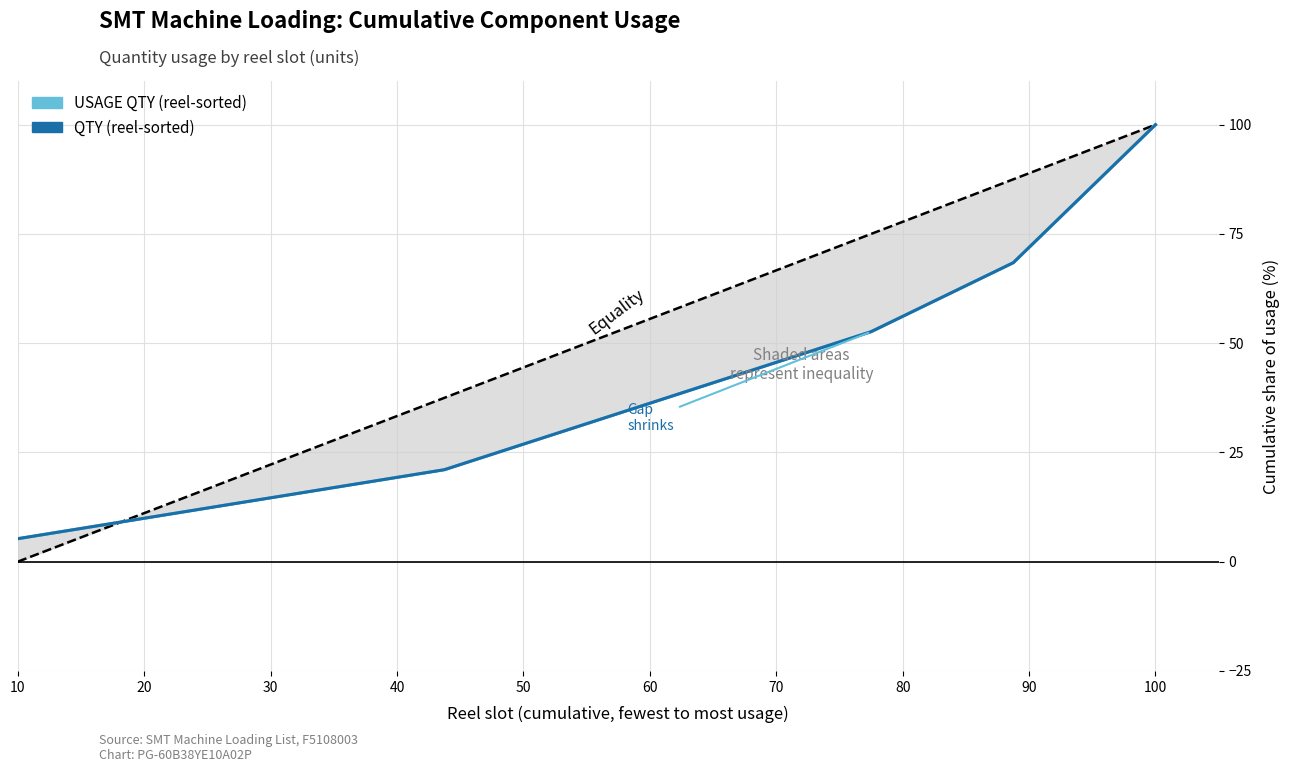

What is the value of the USAGE QTY (reel-sorted) point at the 1st from the left?

5.3